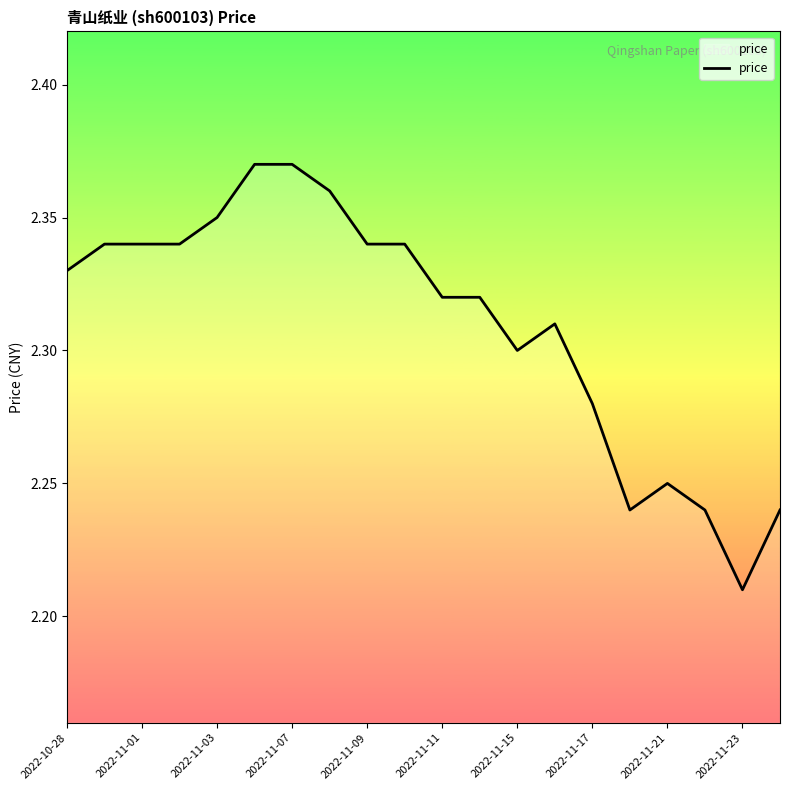

How many distinct data groups are displayed?

1